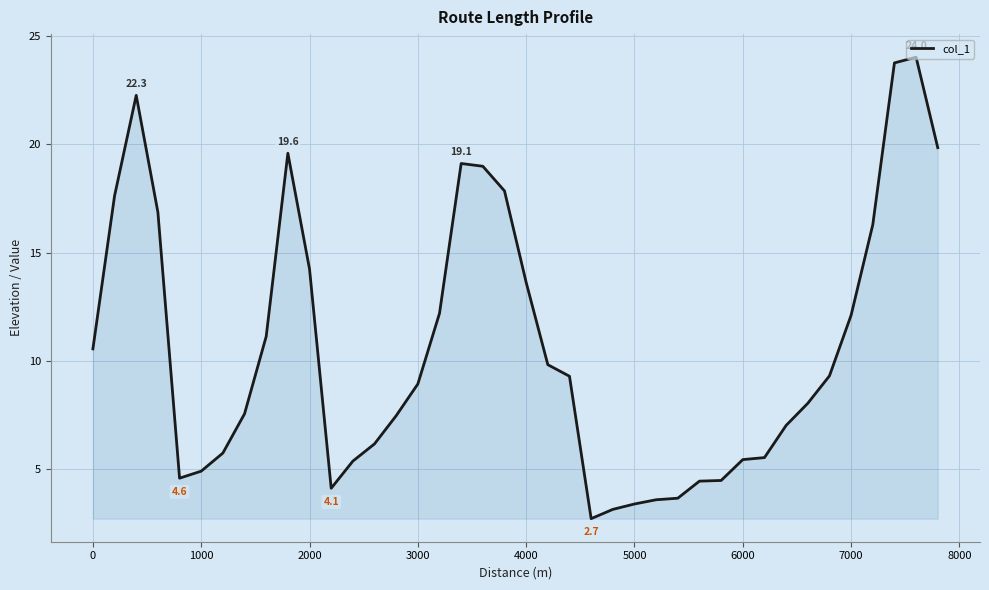

What is the difference between the maximum and minimum values?

21.3